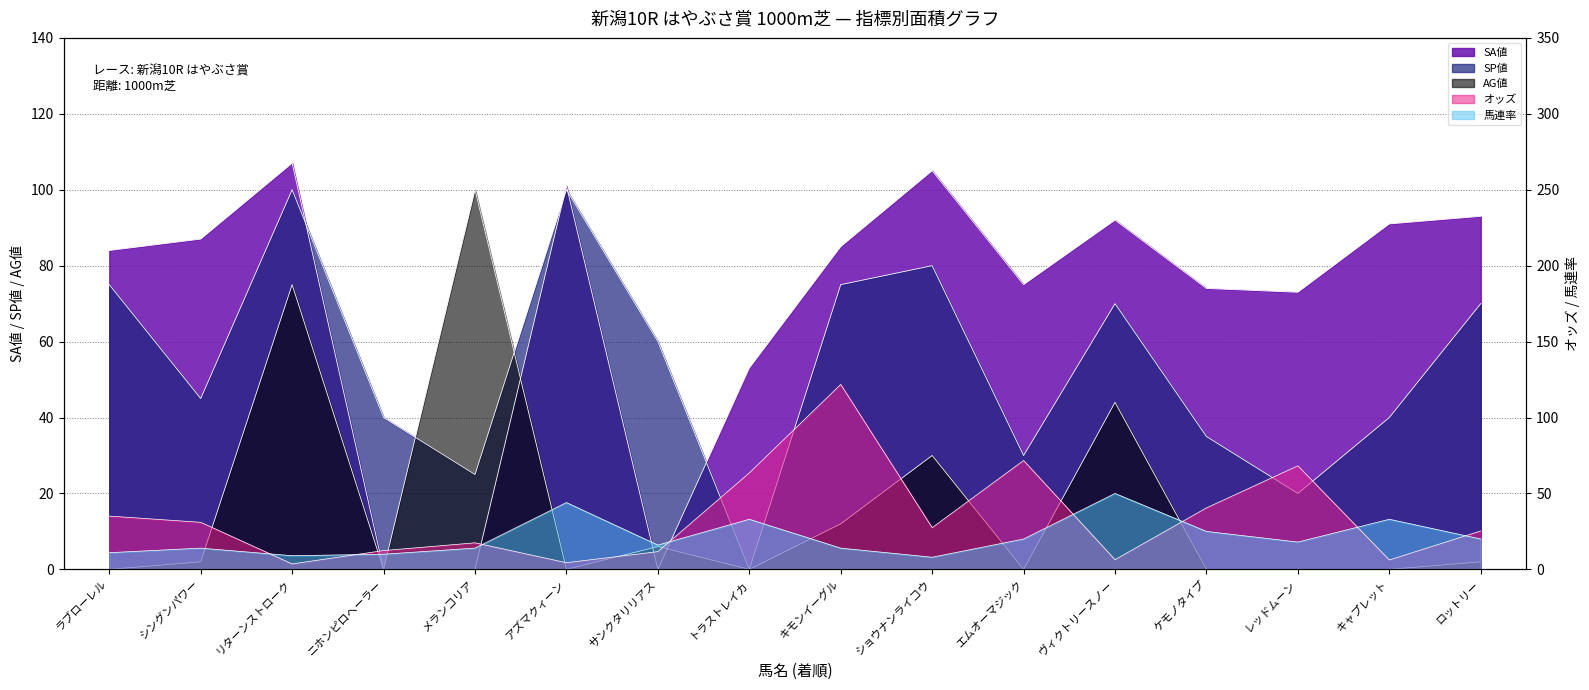

The 馬連率 series shows 36.0 at ケモノタイプ. True or false?

False